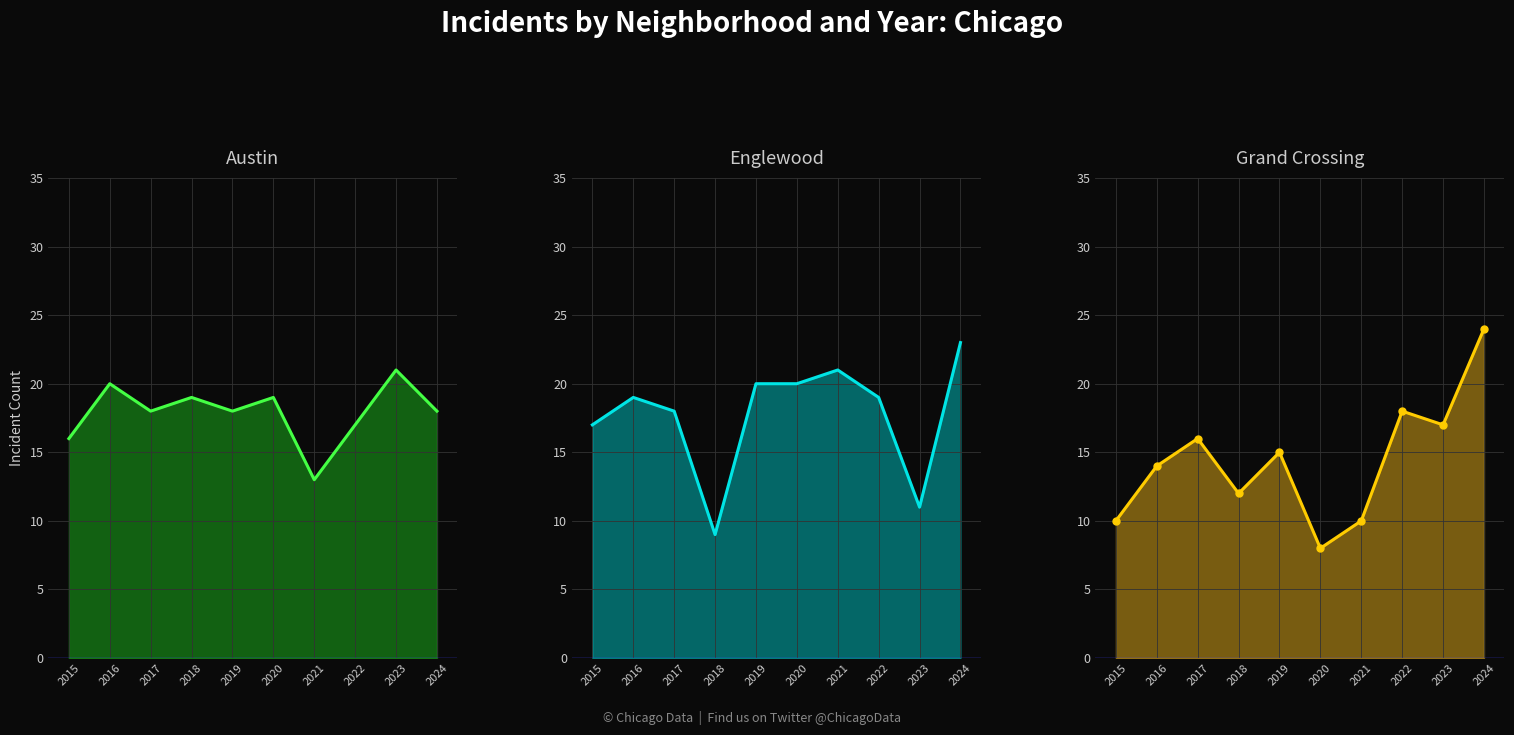

Is it true that Austin line equals 18 at 2017?

True